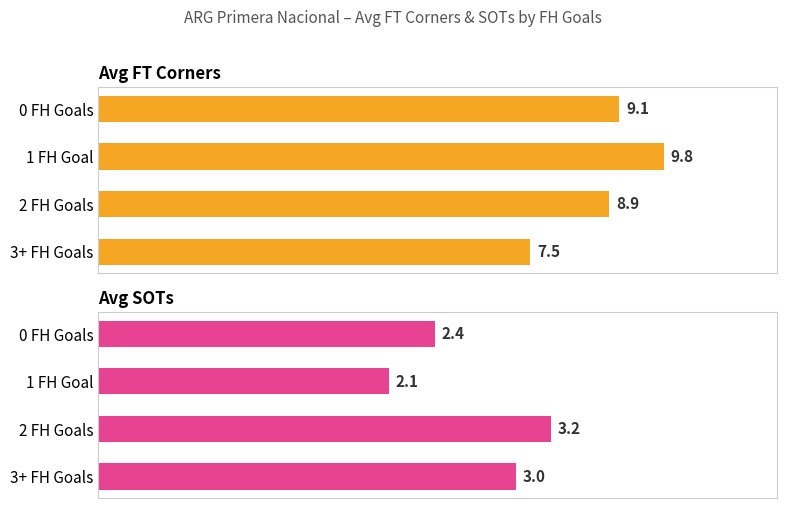

How many groups of bars are there?

4